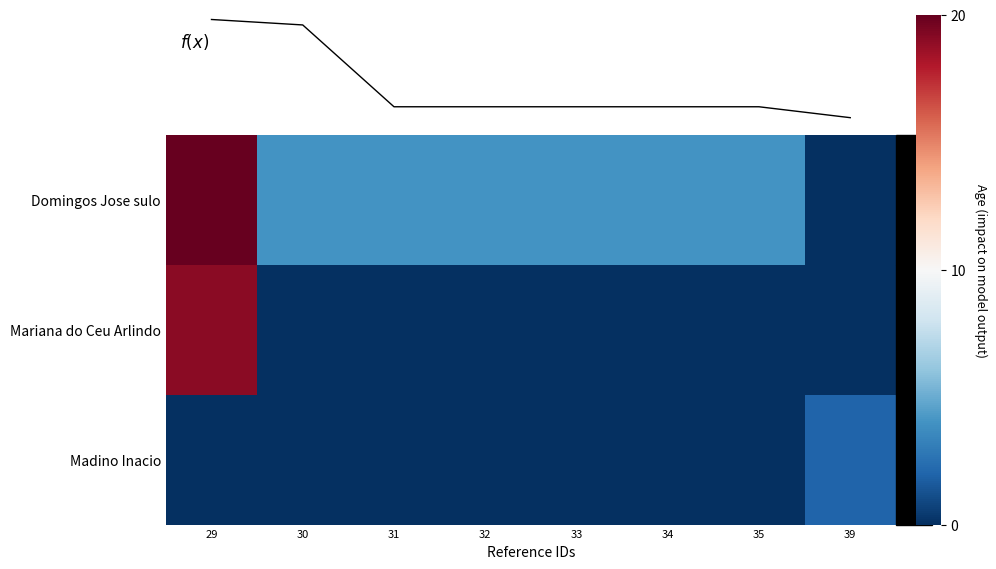

Reading left to right, what are all the values shown in this chart?

Domingos Jose sulo: 29=20	30=4	31=4	32=4	33=4	34=4	35=4	39=0
Mariana do Ceu Arlindo: 29=19	30=0	31=0	32=0	33=0	34=0	35=0	39=0
Madino Inacio: 29=0	30=0	31=0	32=0	33=0	34=0	35=0	39=2